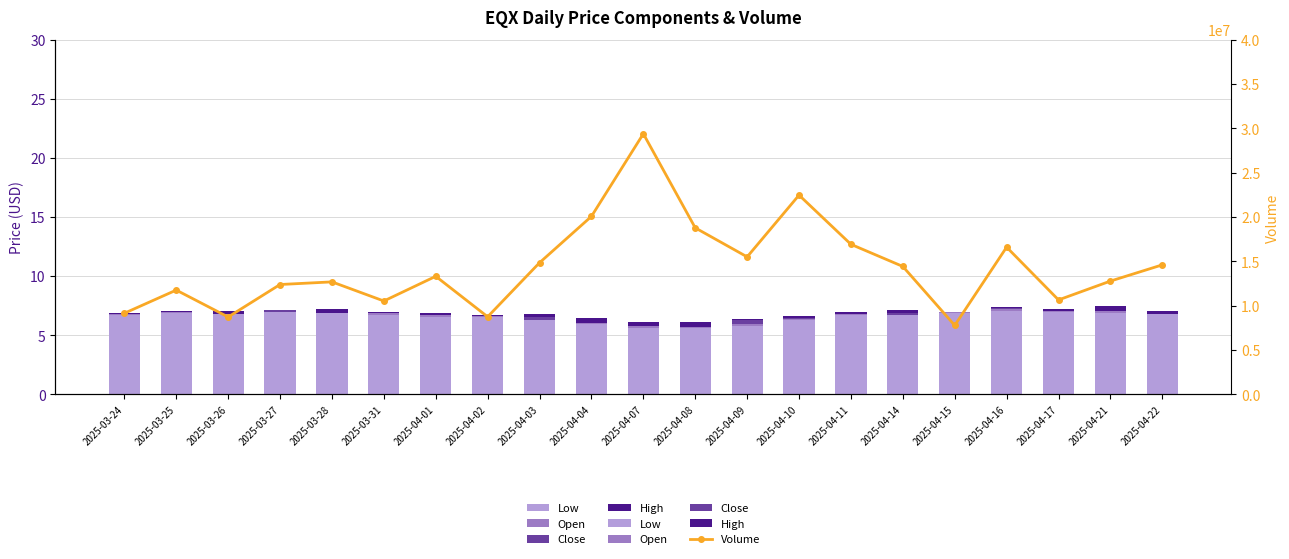

Which series has the largest total across all categories?

Volume